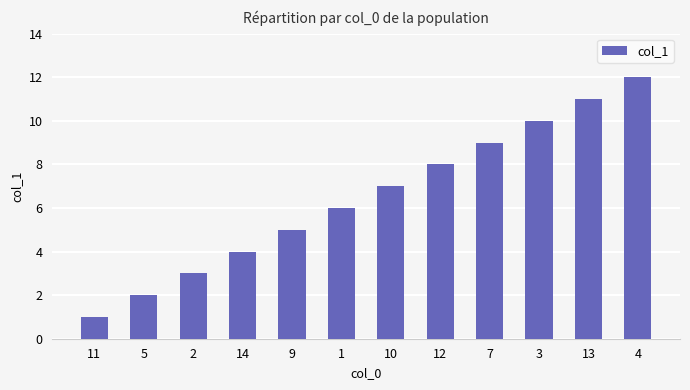

What is the sum of the values at 12 and 14?

12